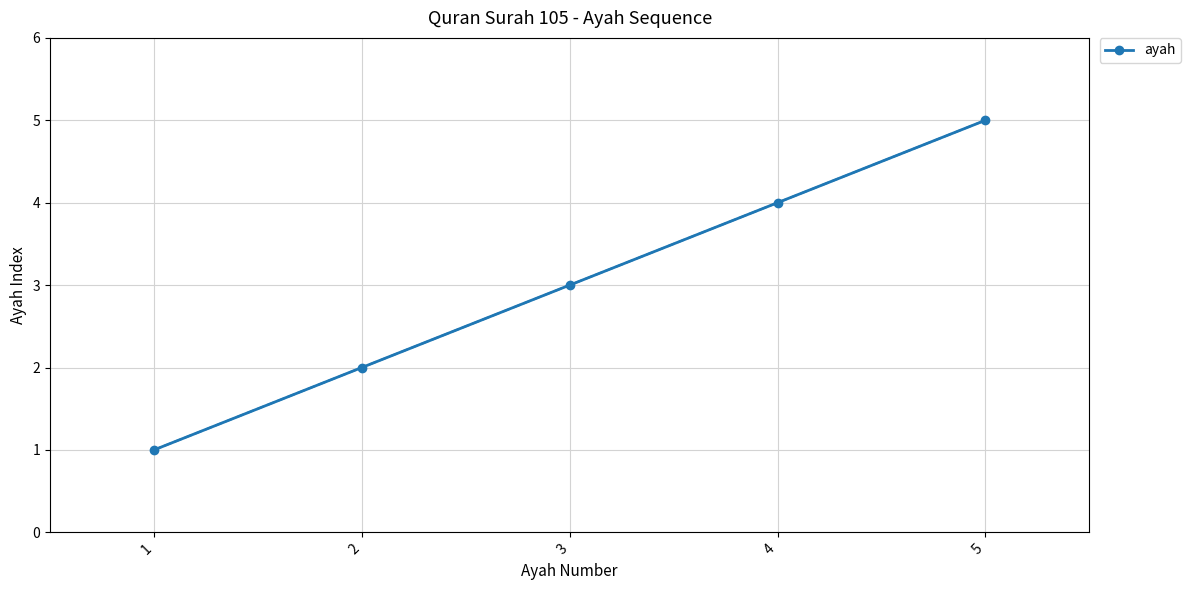

Between 5 and 1, which is larger?

5